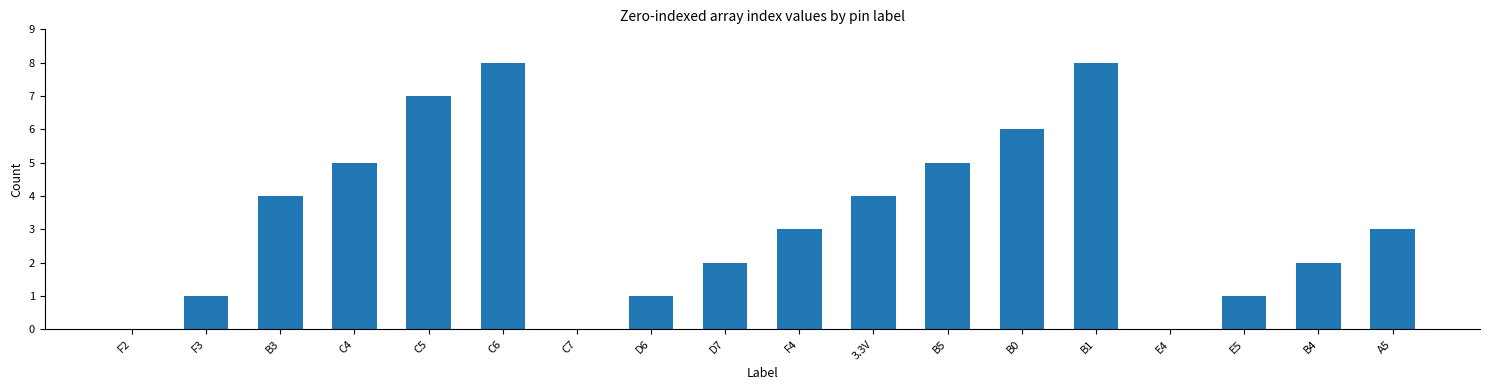

What is the change in value from C5 to A5?

-4